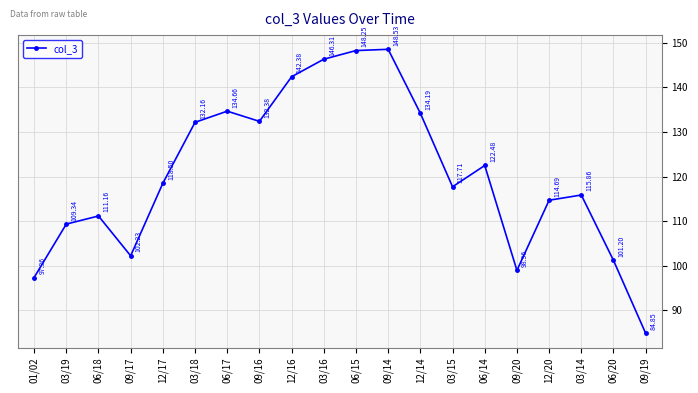

True or false: there are more than 0 points higher than both neighbors.

True